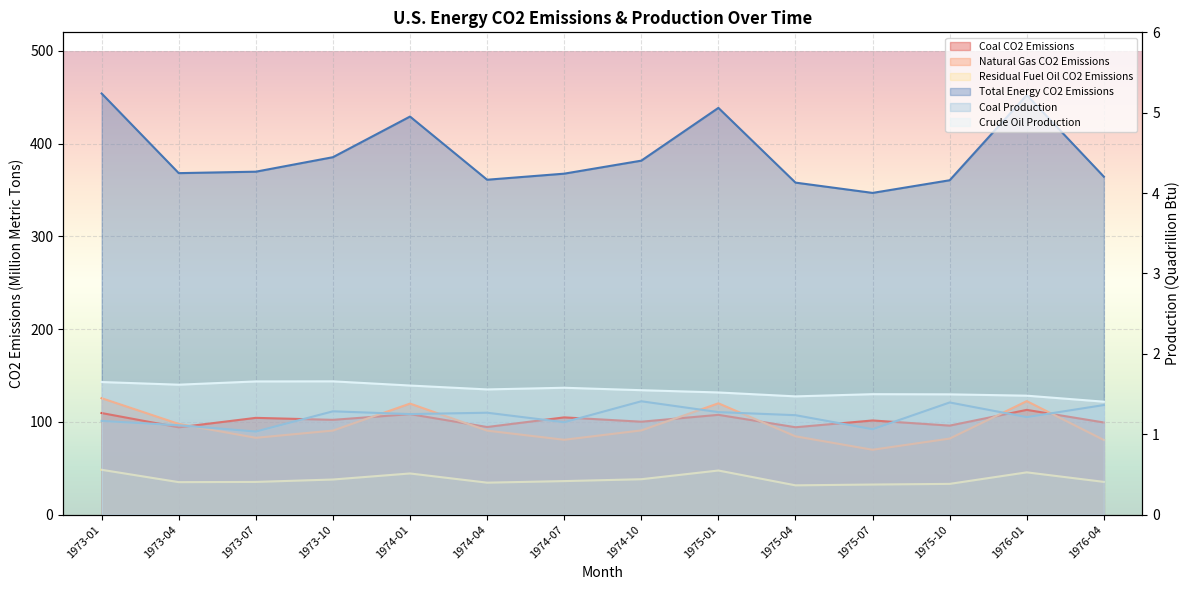

Is the value of Coal CO2 Emissions at 1976-04 greater than the value of Total Energy CO2 Emissions at 1975-04?

No